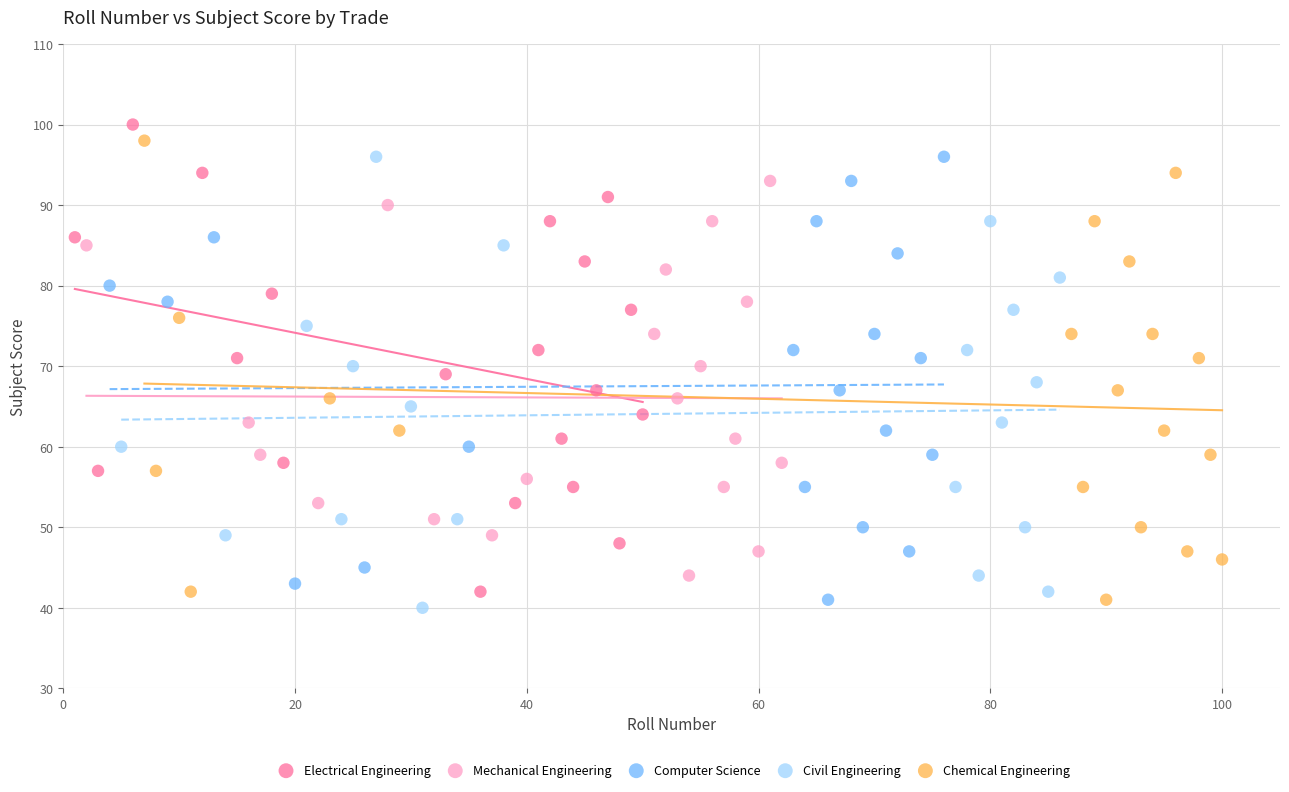

What are all the series names shown in the legend?

Electrical Engineering, Mechanical Engineering, Computer Science, Civil Engineering, Chemical Engineering